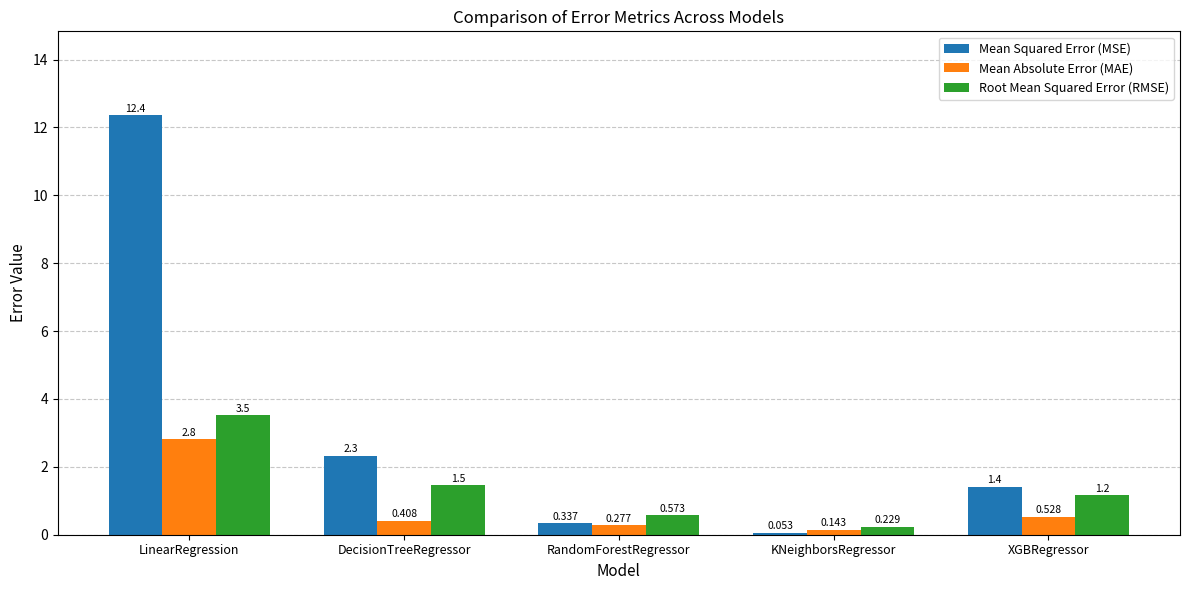

What is the difference between the maximum and minimum values in the Root Mean Squared Error (RMSE) series?

3.3